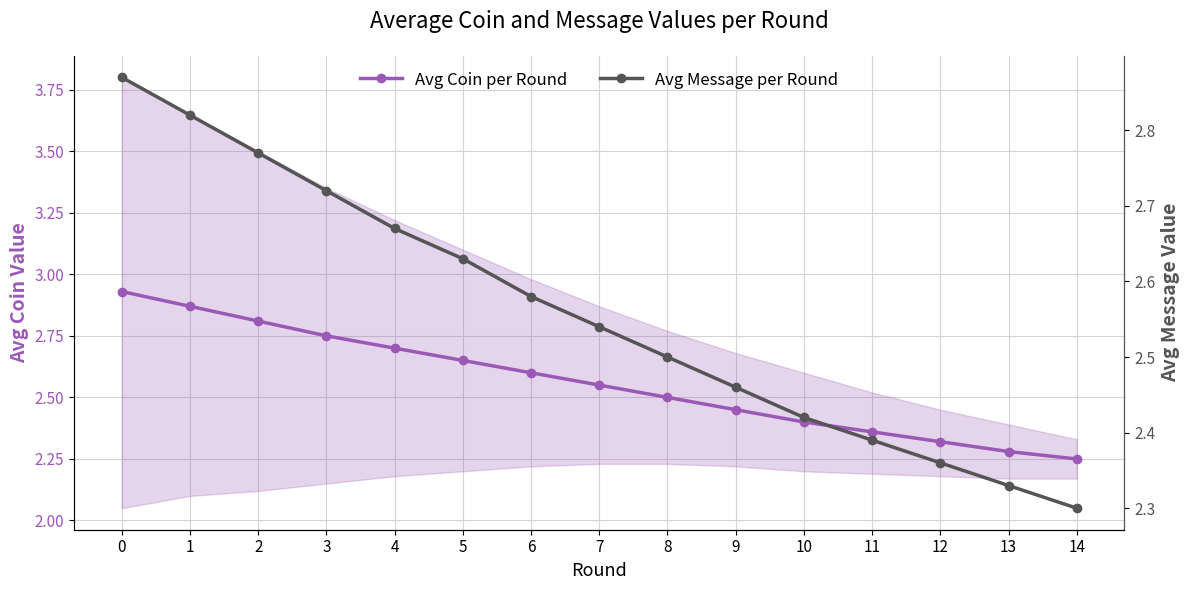

Is the value of Avg Coin per Round at 5 greater than the value of Avg Message per Round at 4?

No